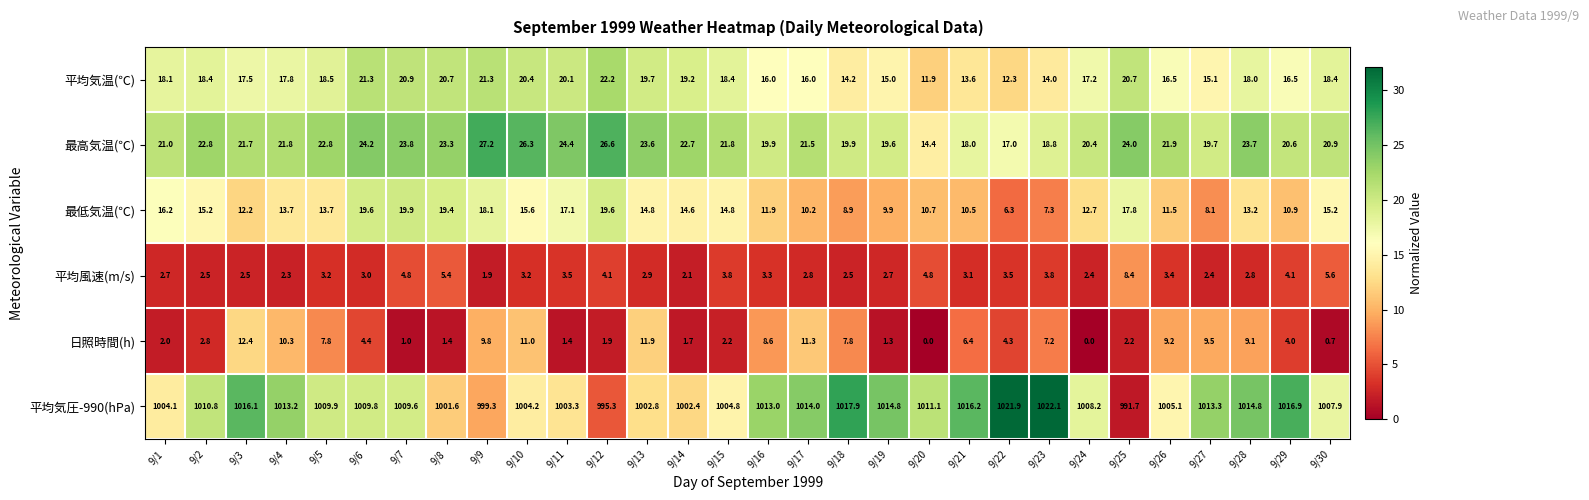

What is the difference between the 最低気温(℃) values at 9/4 and 9/2?

1.5